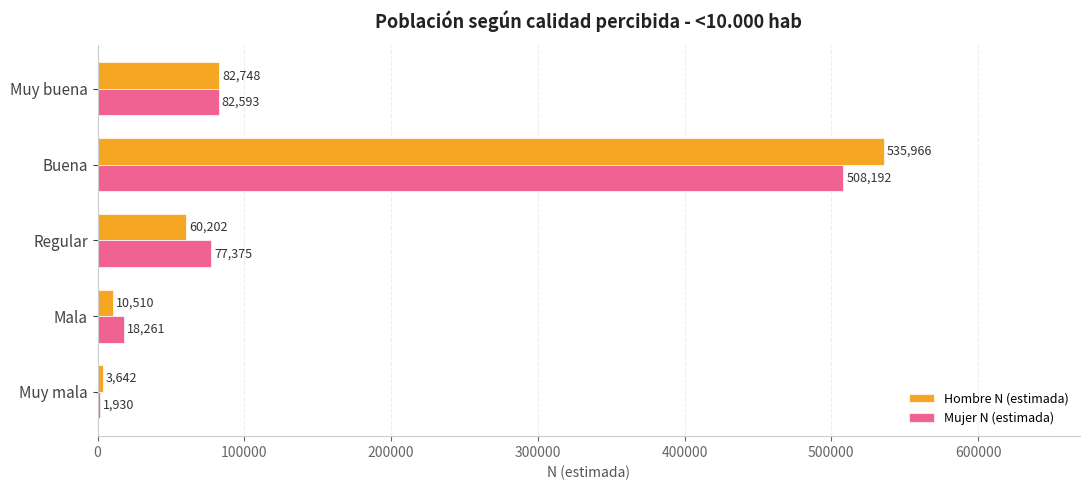

The Mujer N (estimada) series shows 82593 at Muy buena. True or false?

True